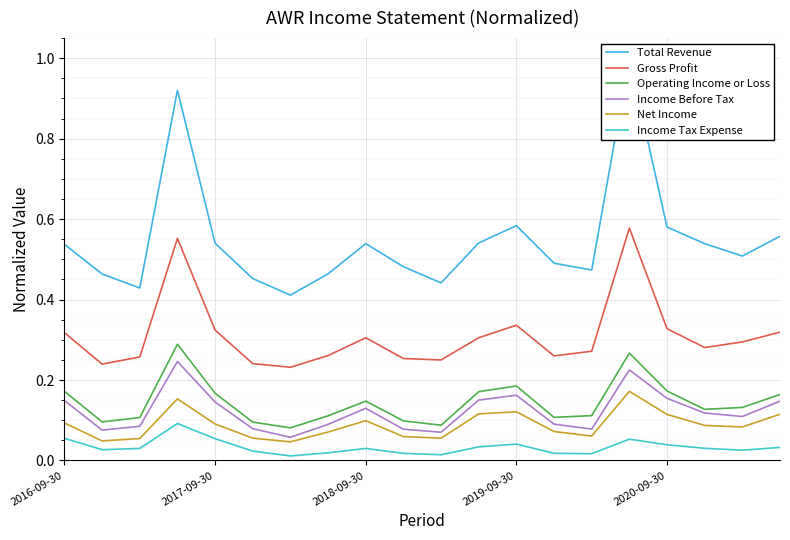

True or false: Operating Income or Loss and Income Tax Expense intersect in this chart.

False